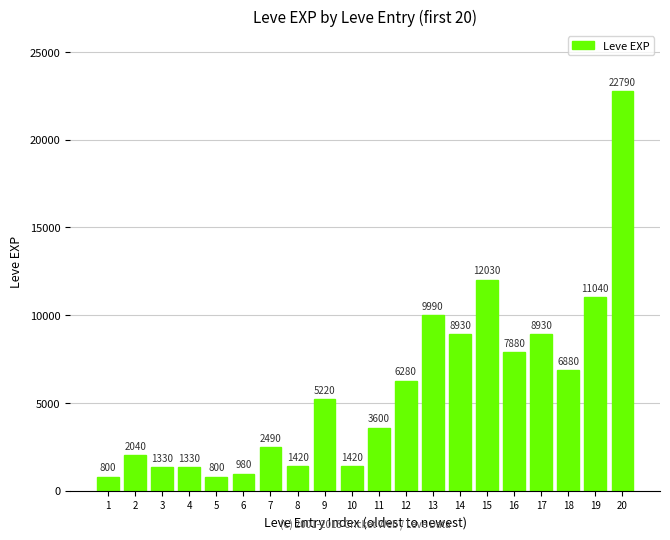

Reading right to left, list all the values displayed in this chart.

20=22790	19=11040	18=6880	17=8930	16=7880	15=12030	14=8930	13=9990	12=6280	11=3600	10=1420	9=5220	8=1420	7=2490	6=980	5=800	4=1330	3=1330	2=2040	1=800